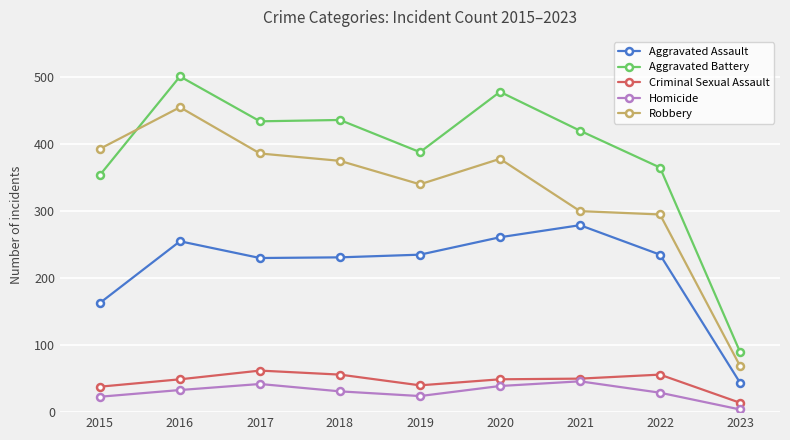

Which series changed the most between 2015 and 2020?

Aggravated Battery